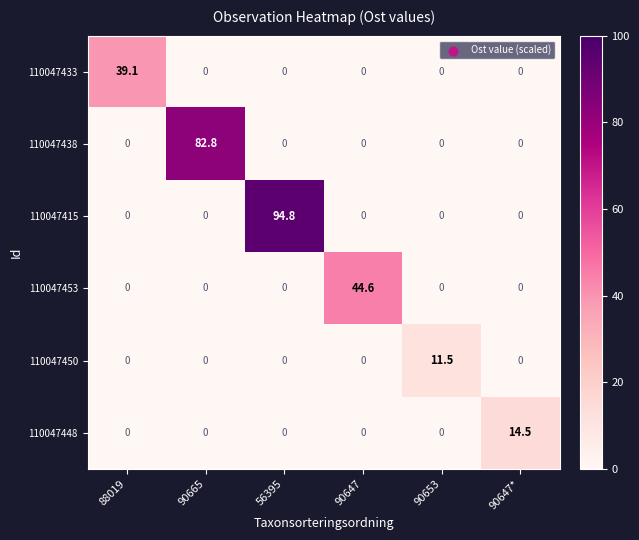

List the series in order of their peak value, highest first.

110047415, 110047438, 110047453, 110047433, 110047448, 110047450